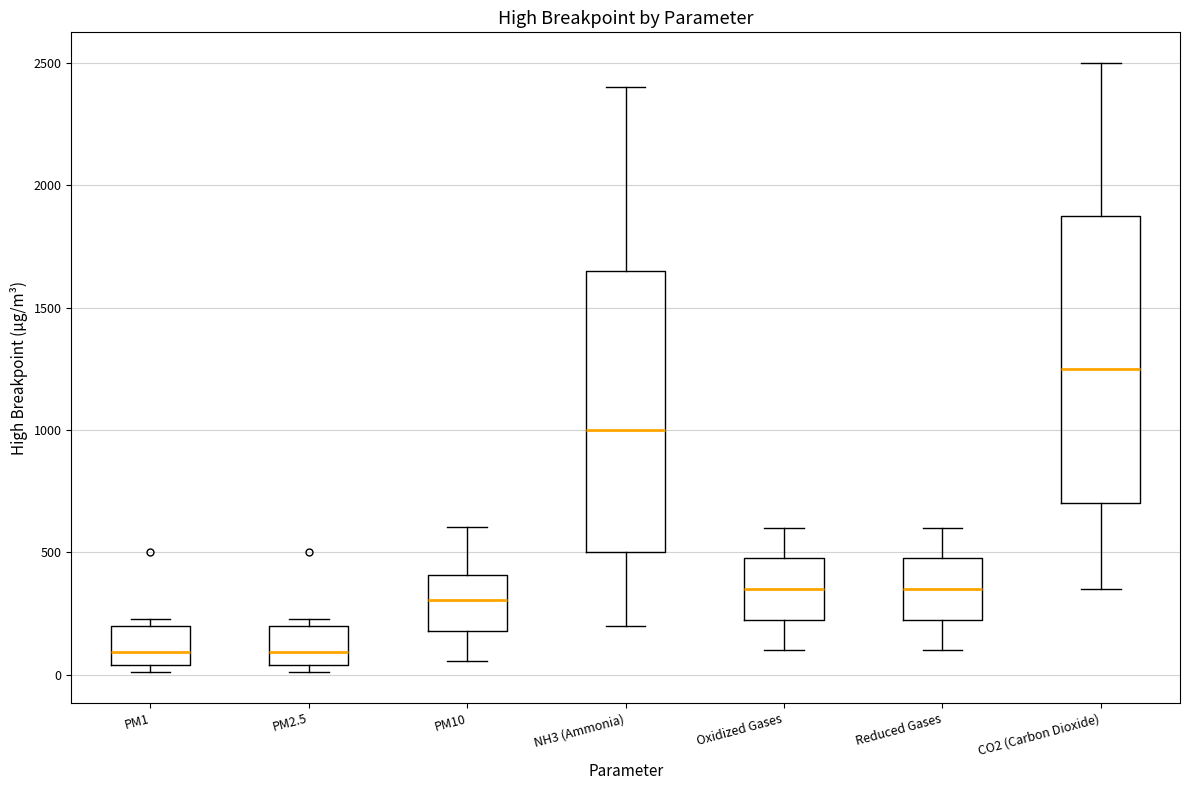

Reading left to right, read every box against the y-axis: the position of its median line, the range the box covers, and the ends of its whiskers. The values are not printed on the chart, so give them approximately, as read against the axis.

PM1: median 100, box 50 to 200, whiskers 0 to 250
PM2.5: median 100, box 50 to 200, whiskers 0 to 250
PM10: median 300, box 200 to 400, whiskers 50 to 600
NH3 (Ammonia): median 1000, box 500 to 1650, whiskers 200 to 2400
Oxidized Gases: median 350, box 250 to 500, whiskers 100 to 600
Reduced Gases: median 350, box 250 to 500, whiskers 100 to 600
CO2 (Carbon Dioxide): median 1250, box 700 to 1900, whiskers 350 to 2500